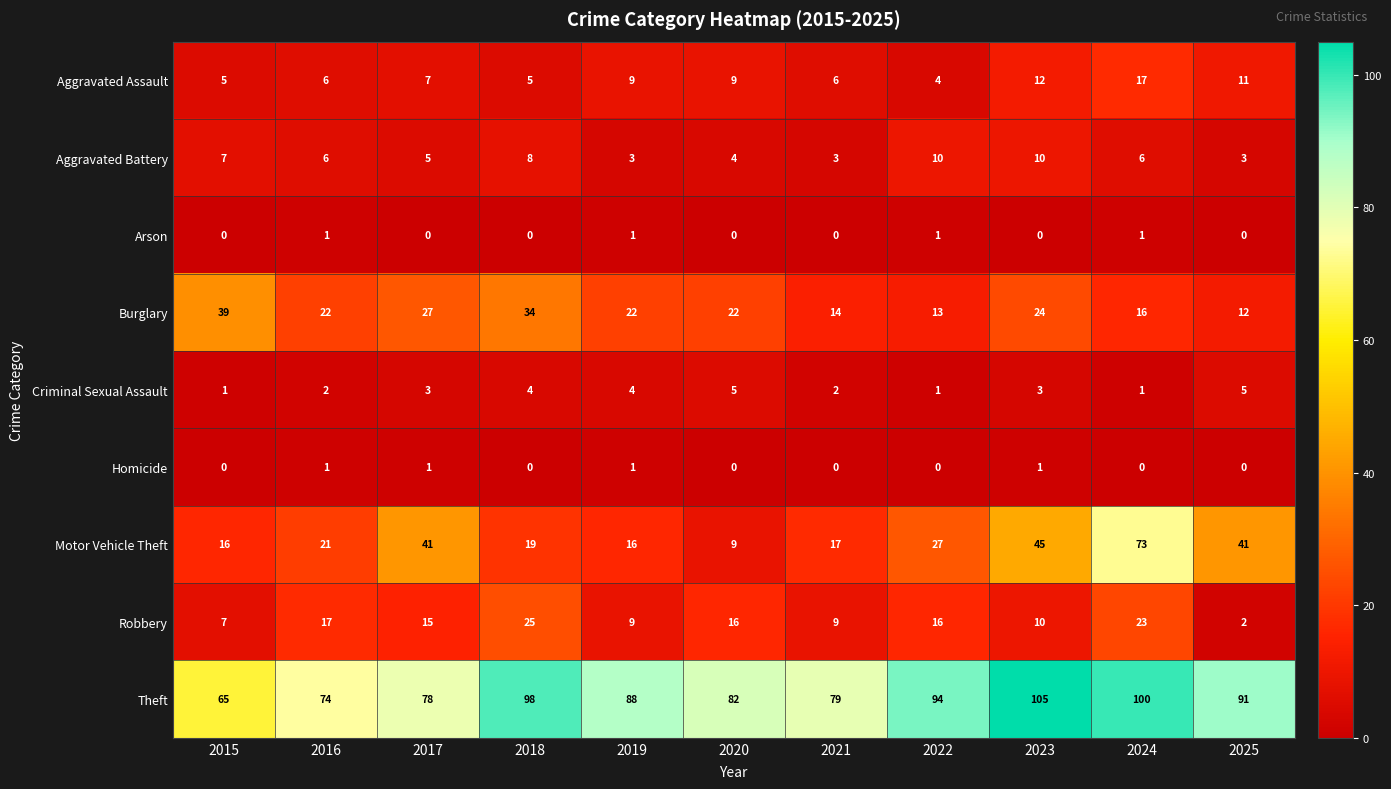

What is the total value across all series at 2023?

210